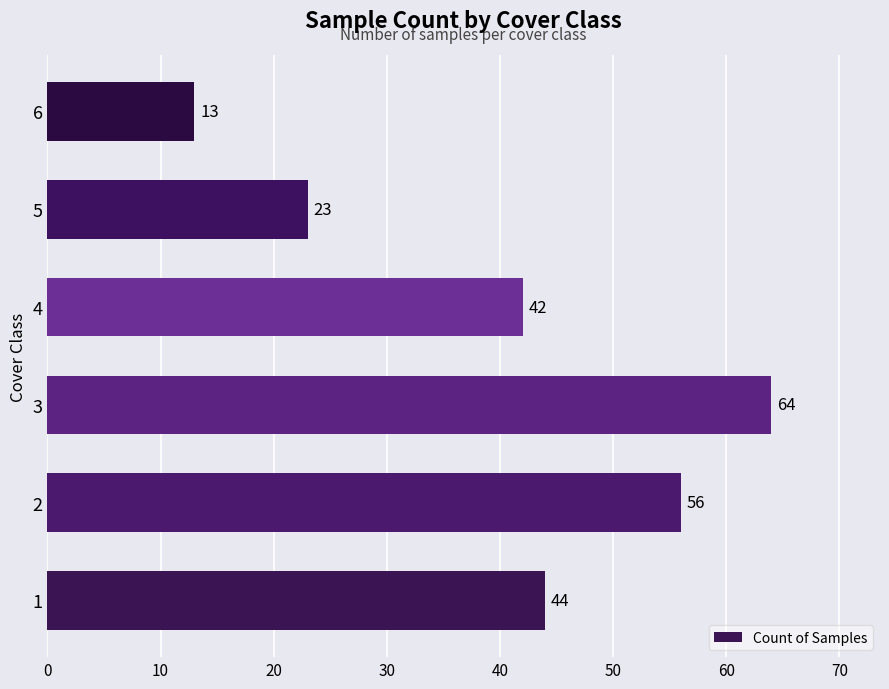

What is the approximate value at 2, to the nearest 5?

55